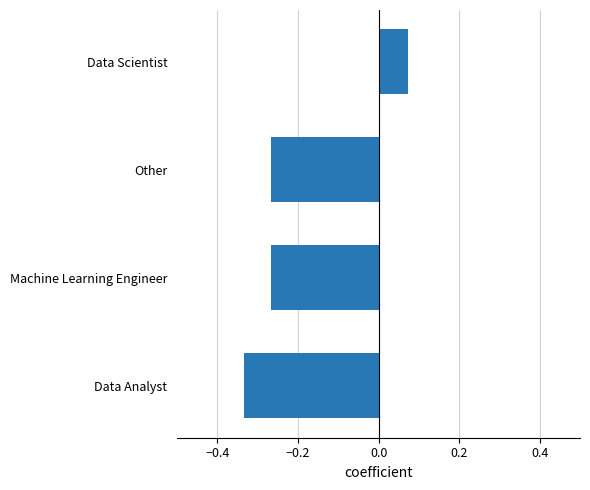

True or false: the data shows -0.4 at Other.

False